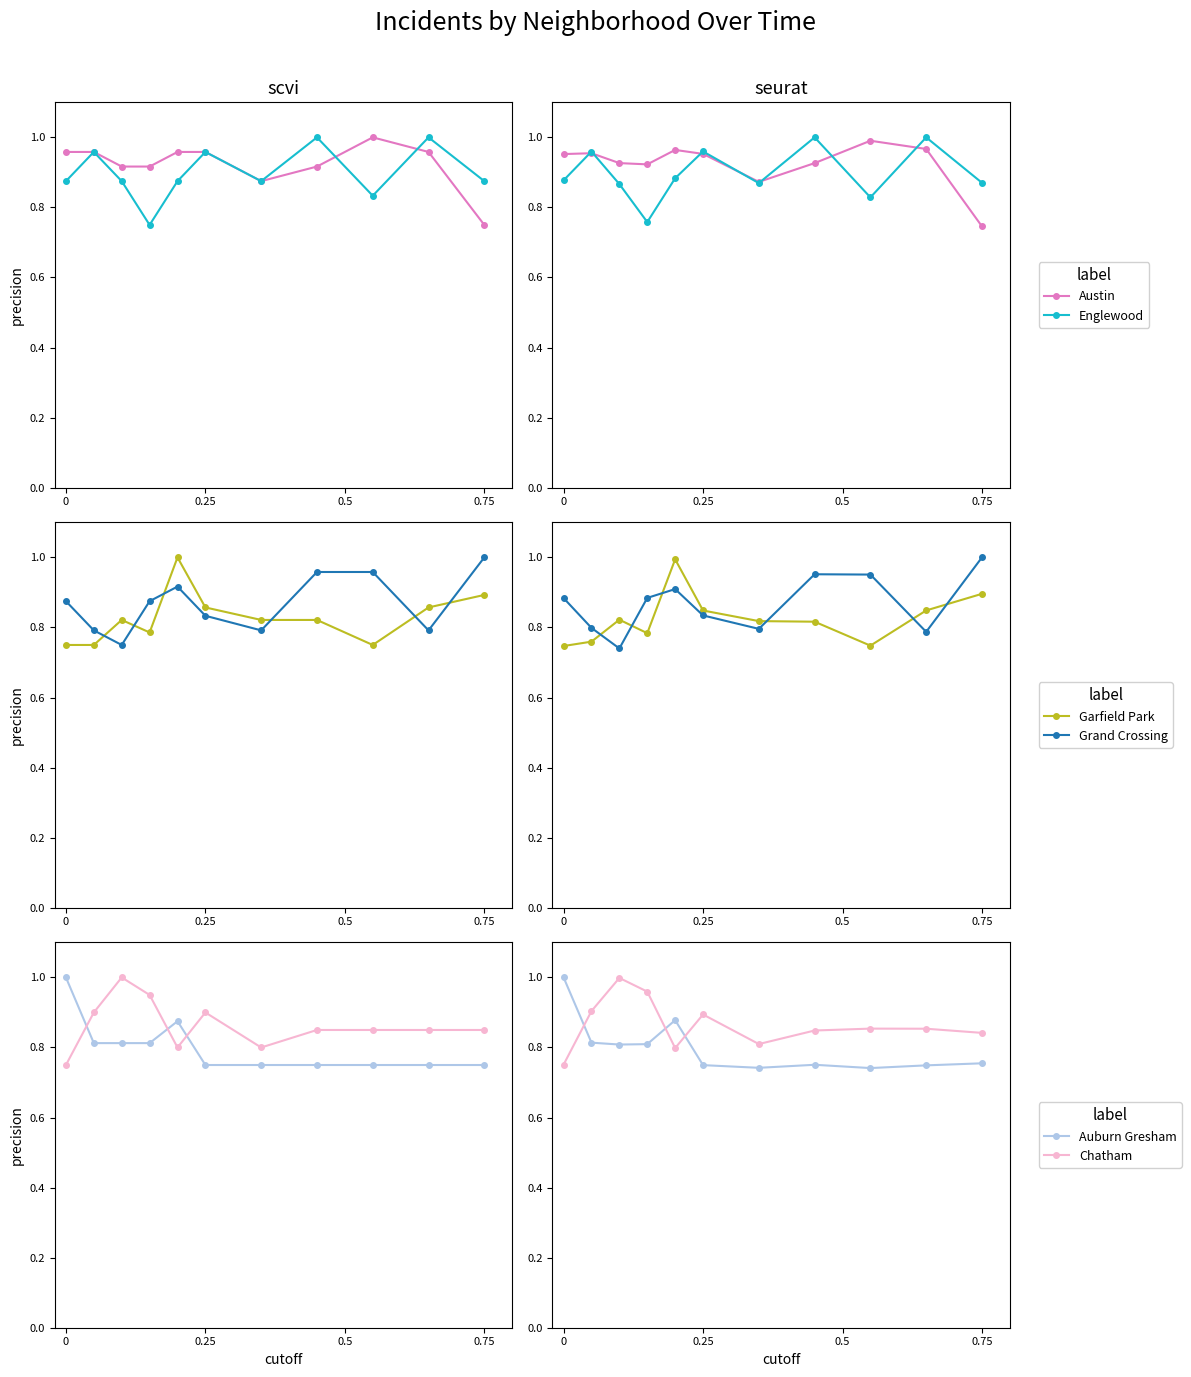

In Chatham, how many points are lower than both neighbors (excluding endpoints)?

2